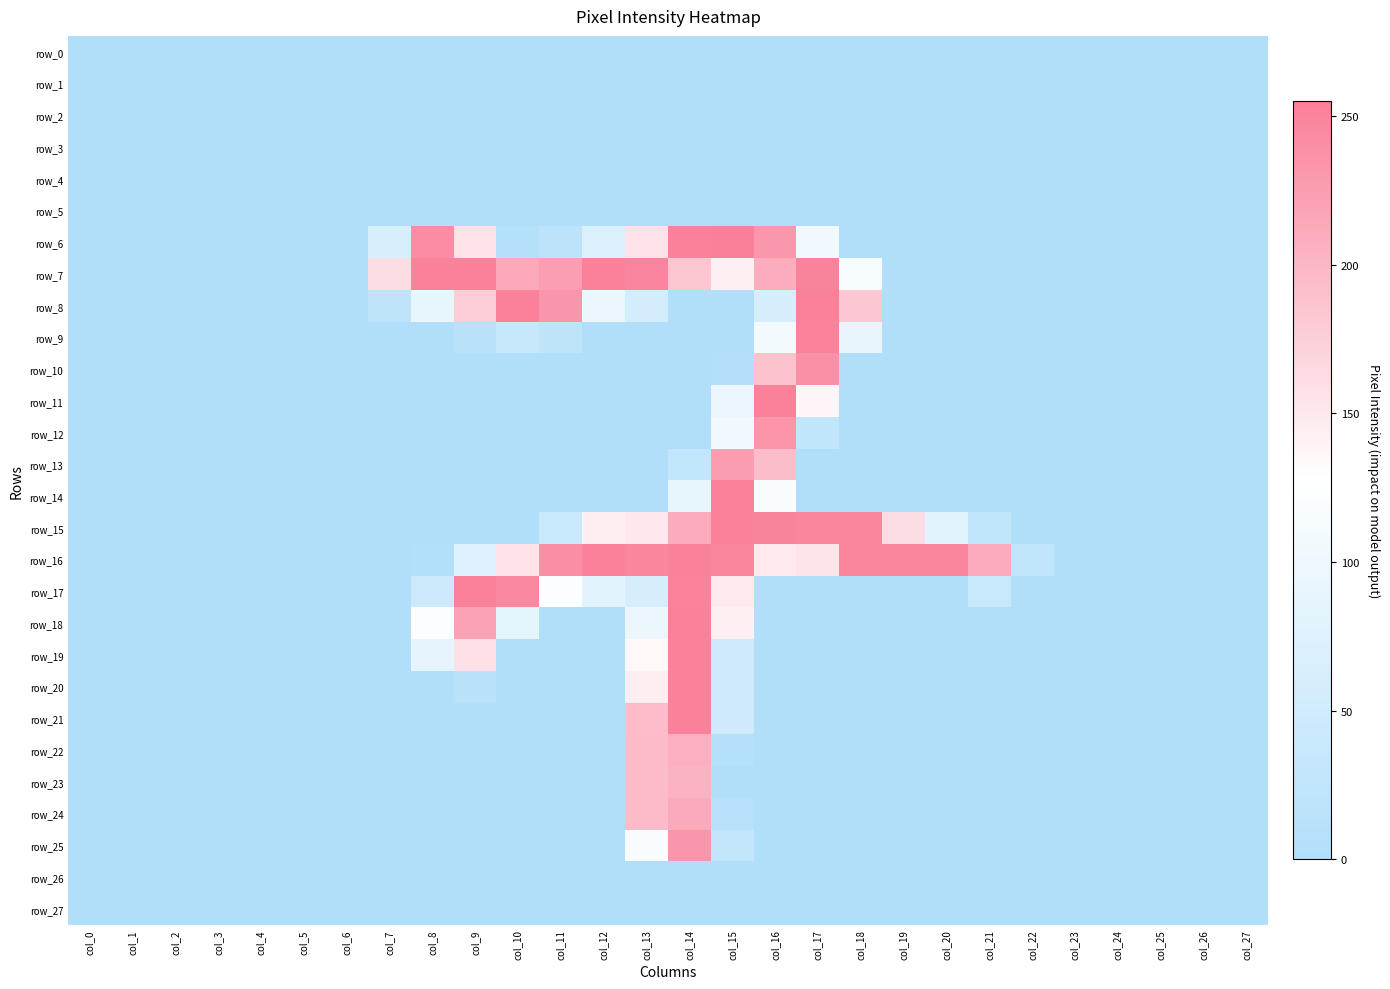

Which label corresponds to the smallest value in the chart?

col_0